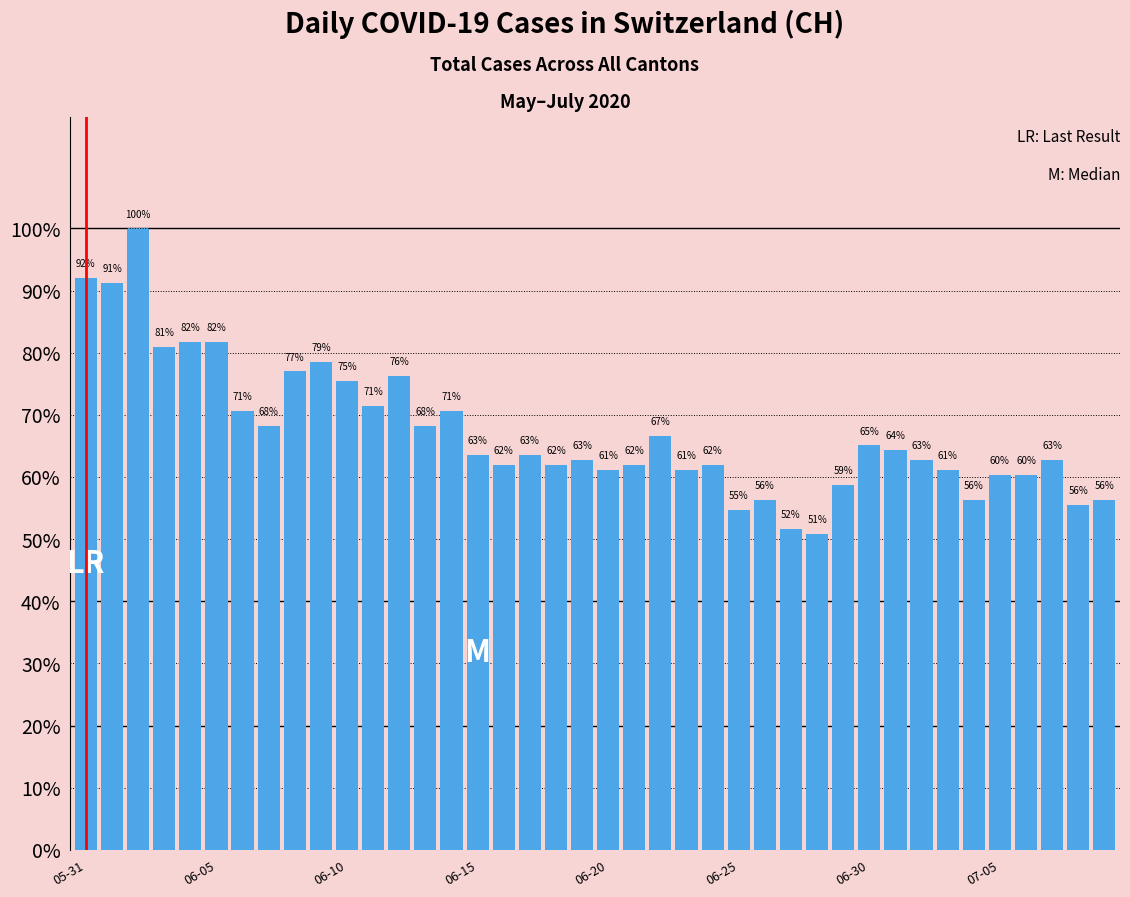

What is the sum of all values?

26.9